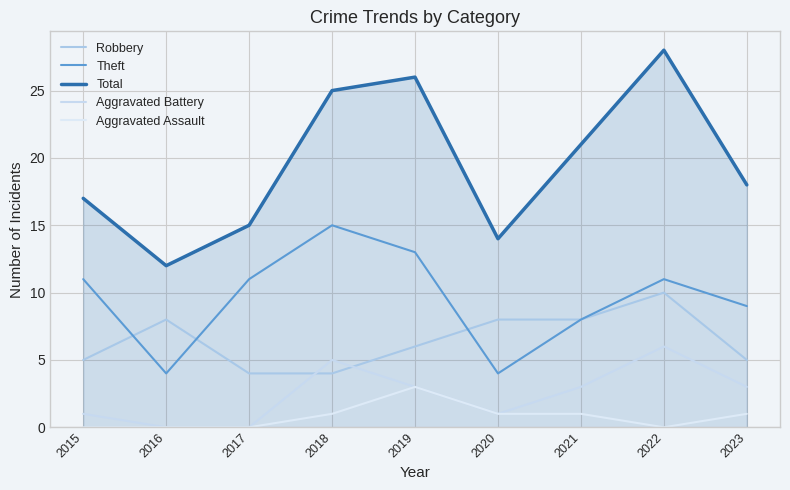

How many lines are shown in the chart?

5